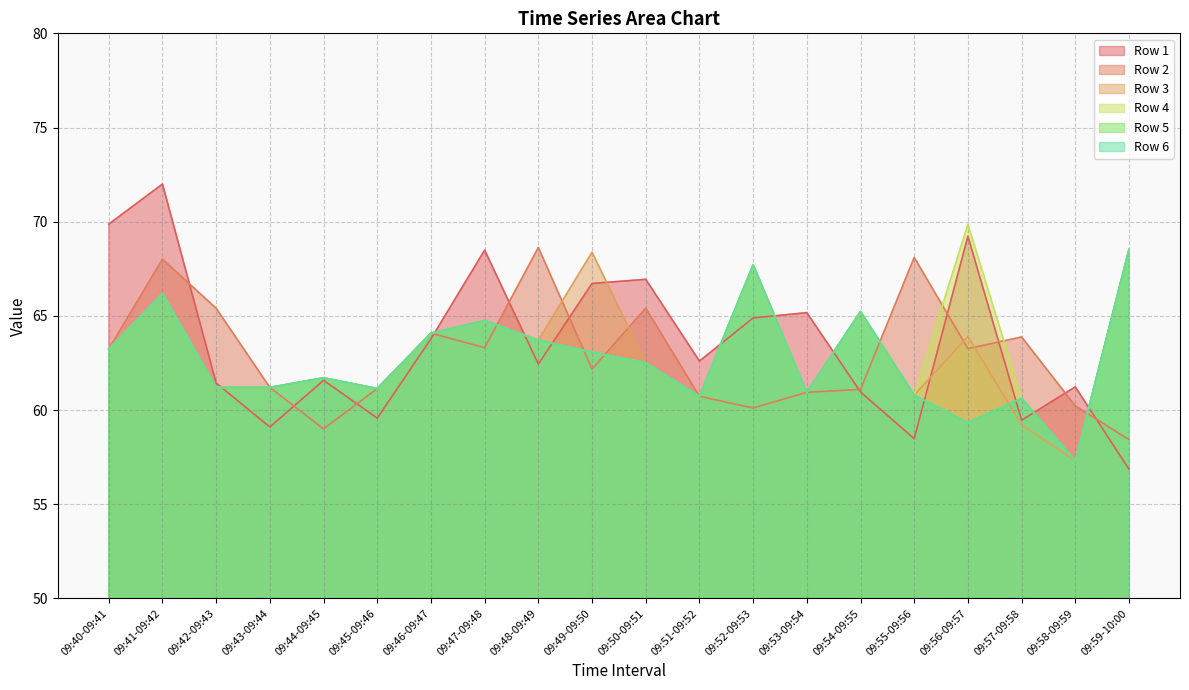

What is the label of the 1st point from the right?

09:59-10:00